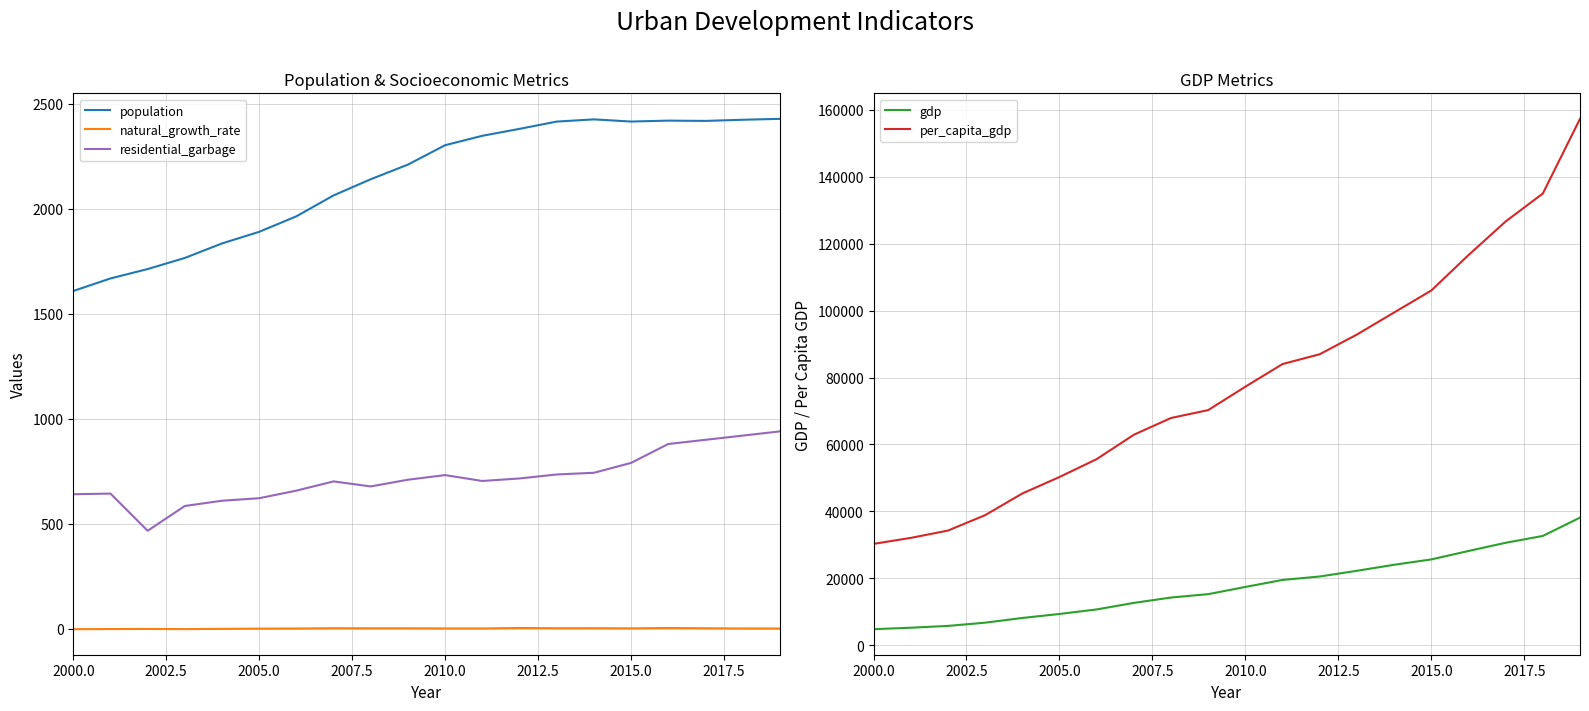

True or false: population and residential_garbage cross at least once.

False